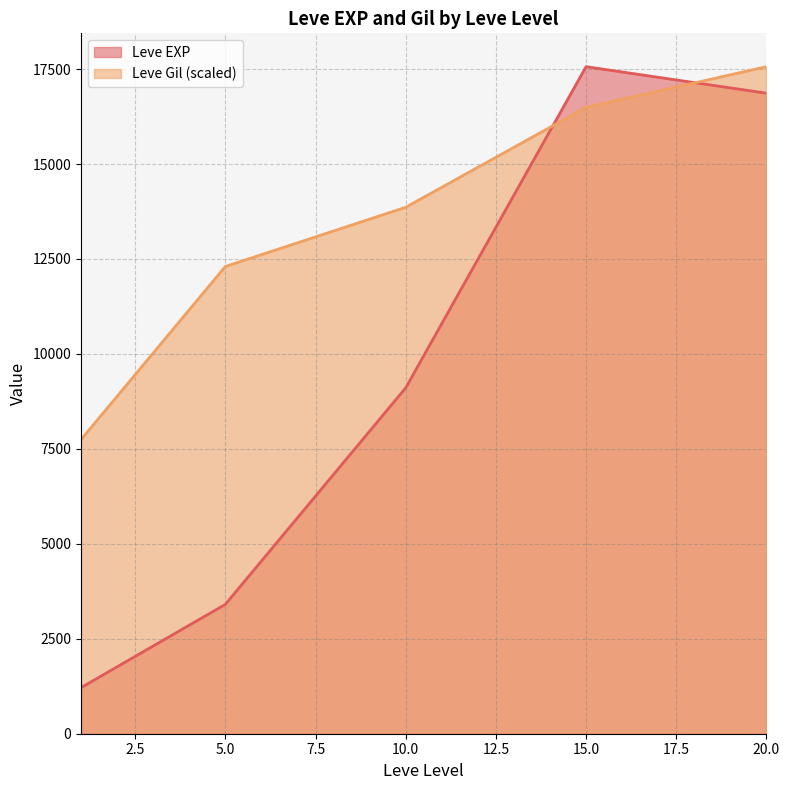

At which category is the sum across all series the highest?

20.0